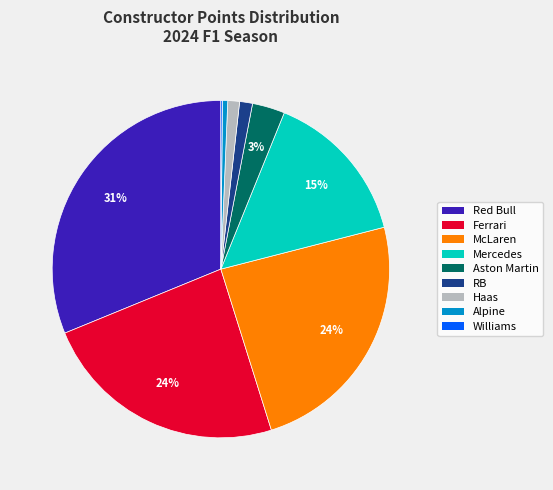

To the nearest percent, what is the difference between the largest and smallest slice percentages?

31%